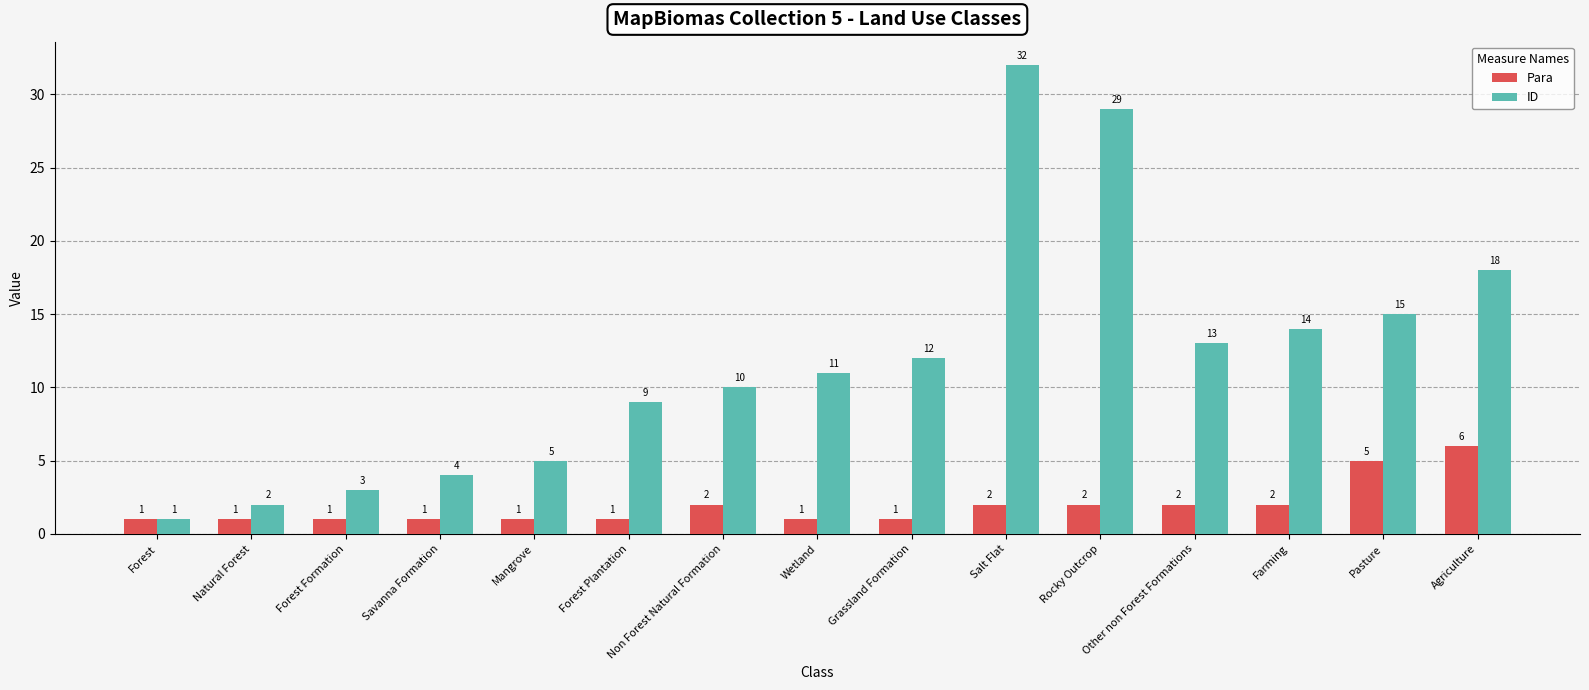

At which label does ID reach its peak?

Salt Flat